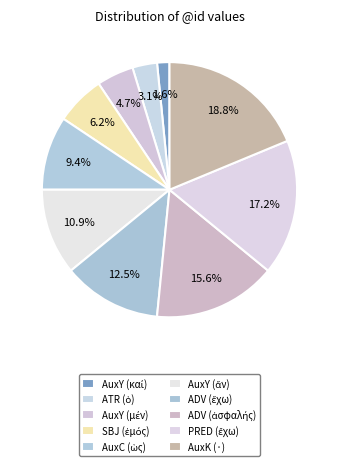

To the nearest percent, what is the difference between the AuxY (καί) and PRED (ἔχω) slice percentages?

16%